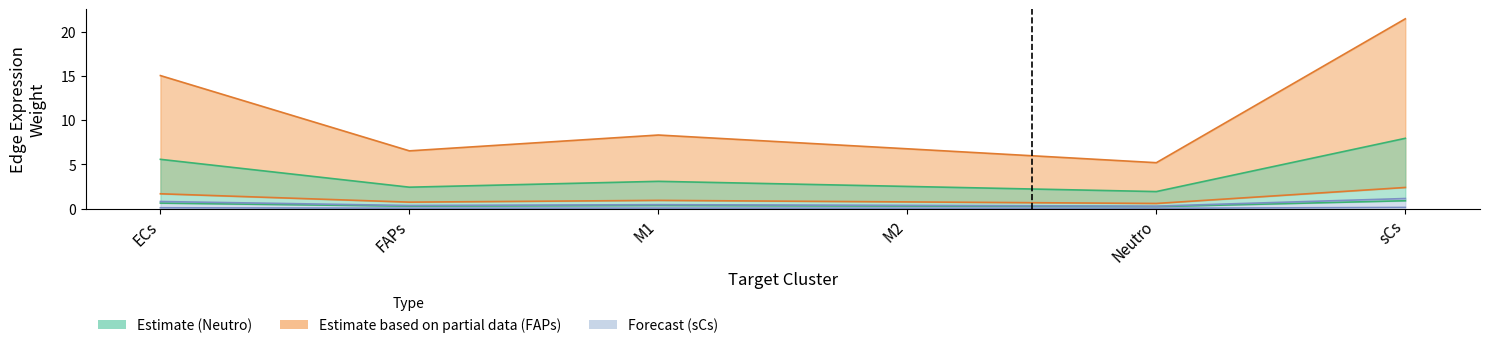

Which category has the highest value in the Neutro_edge_total series?

sCs